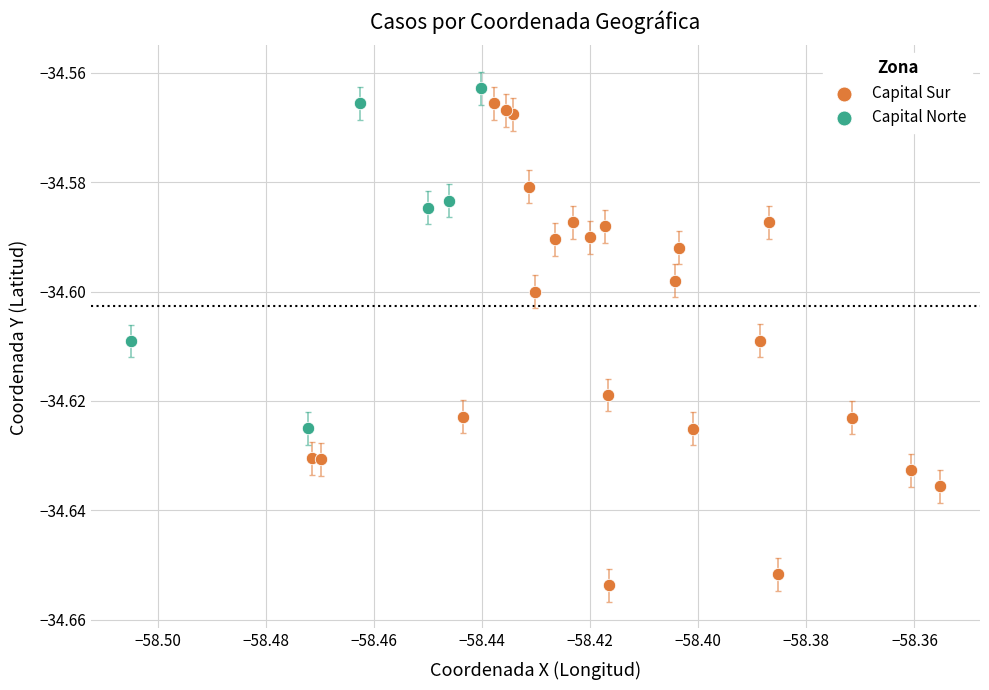

Which series has the widest spread of Y values?

Capital Sur